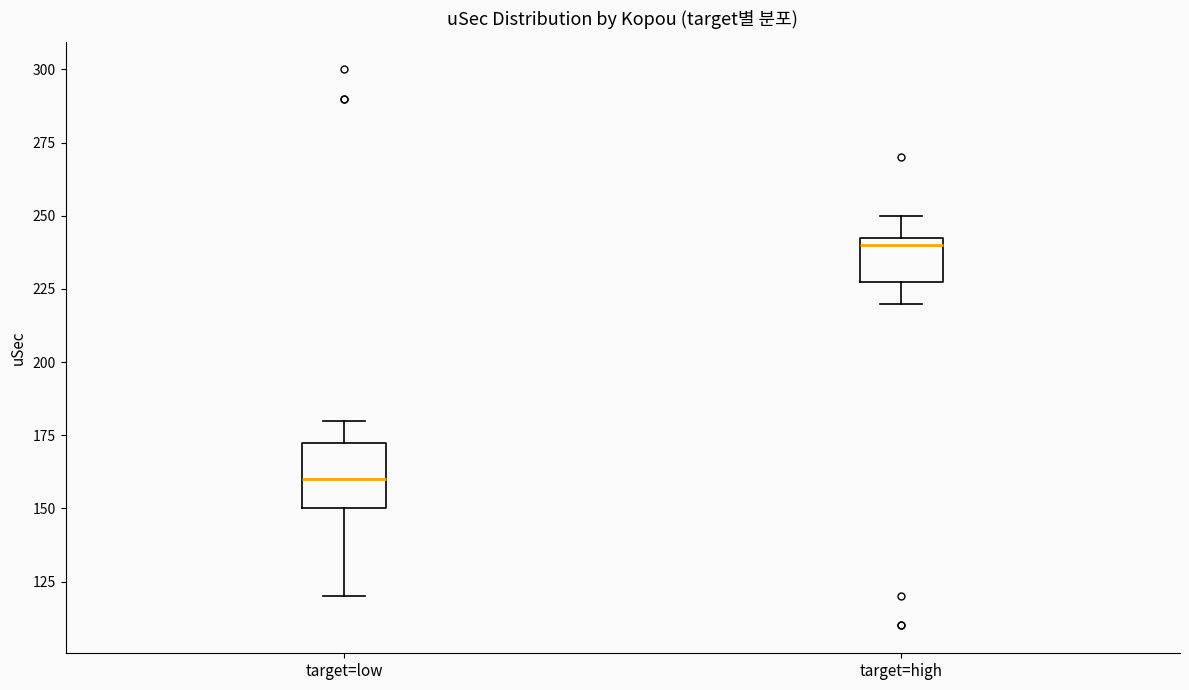

Which box has the lowest median line?

target=low